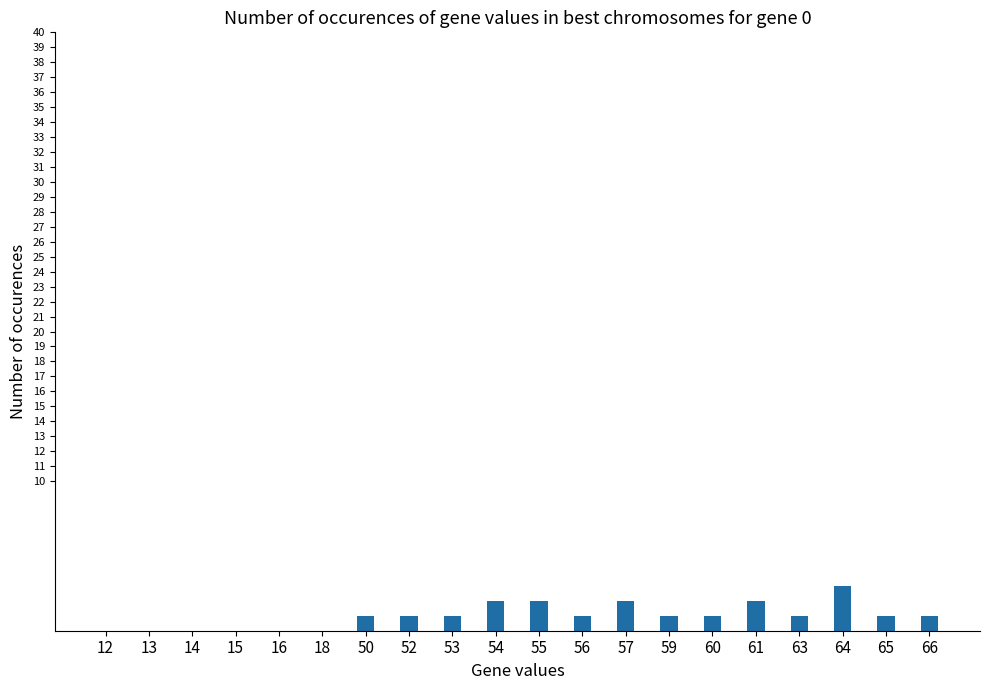

Does the chart contain stacked bars?

No